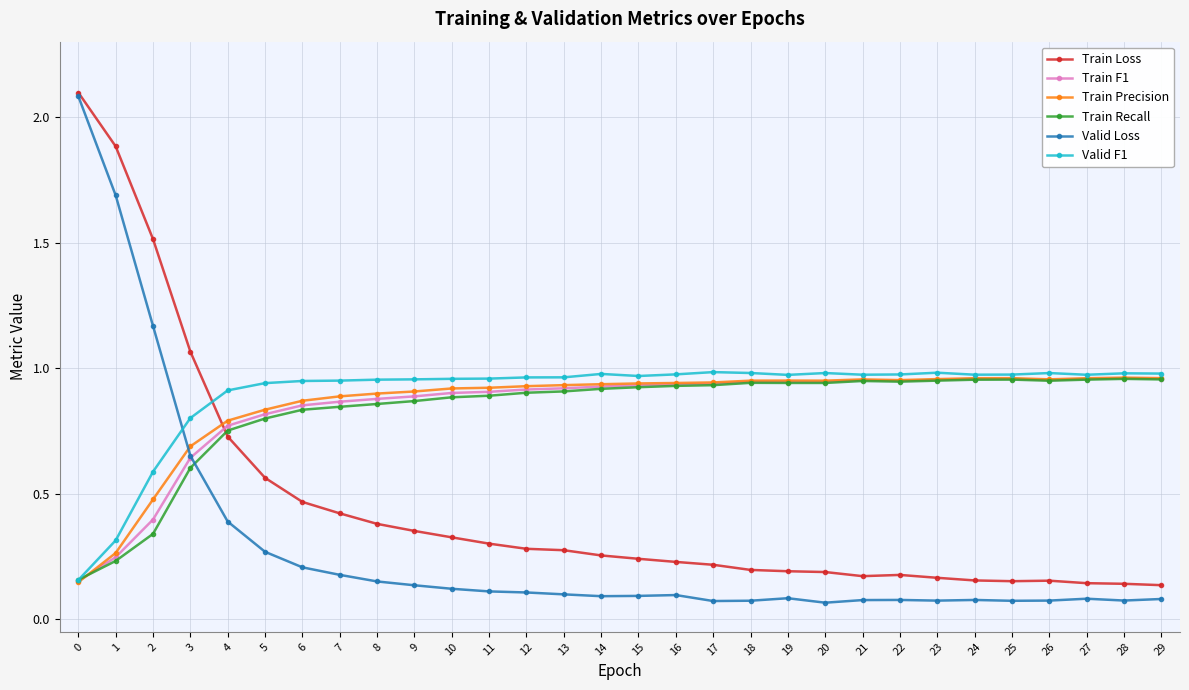

After their last crossing, which series has the higher values: Train Precision or Train Loss?

Train Precision